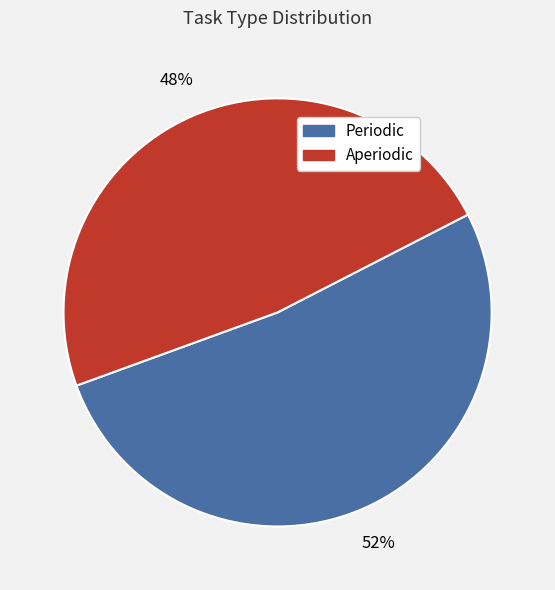

What percentage is the Periodic slice, to the nearest percent?

52%